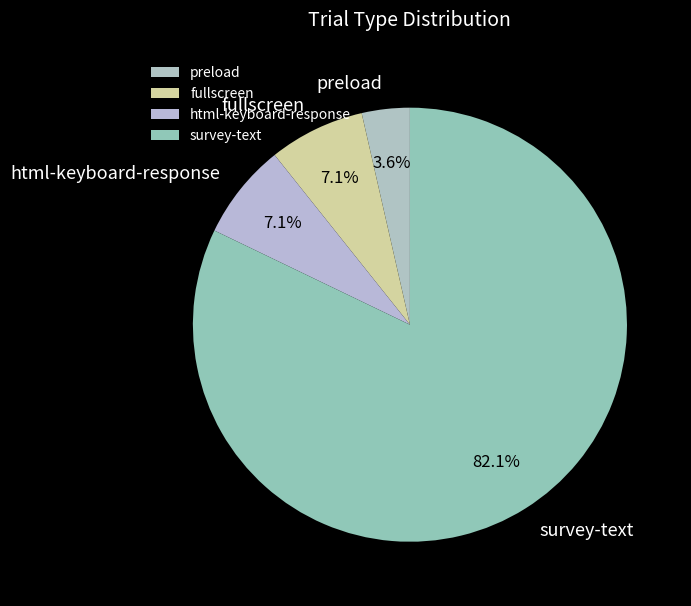

Count the number of slices in the pie.

4